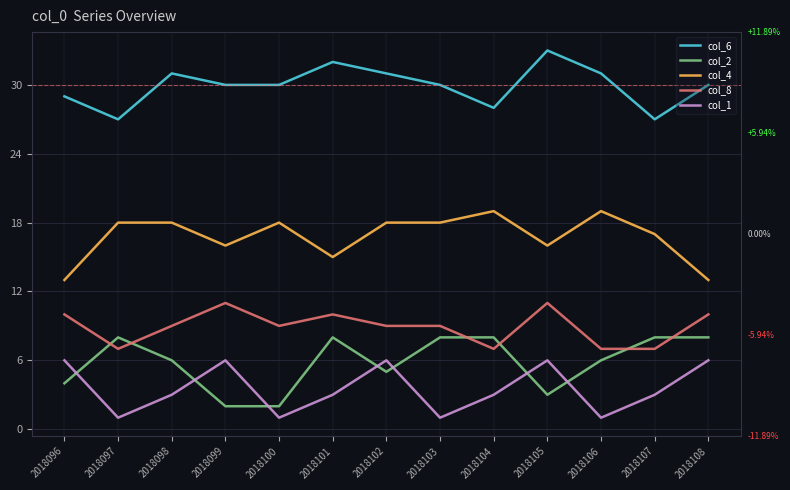

What is the sum of all col_4 values?

218